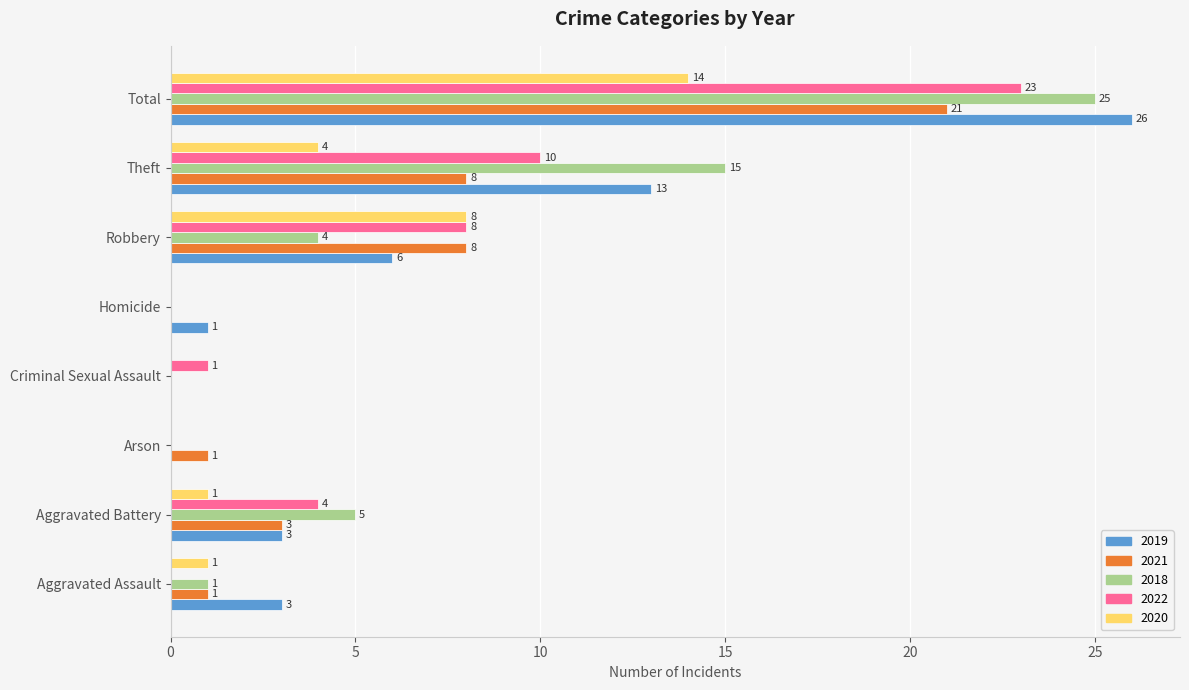

True or false: 2020 has a value of 0 at Homicide.

True